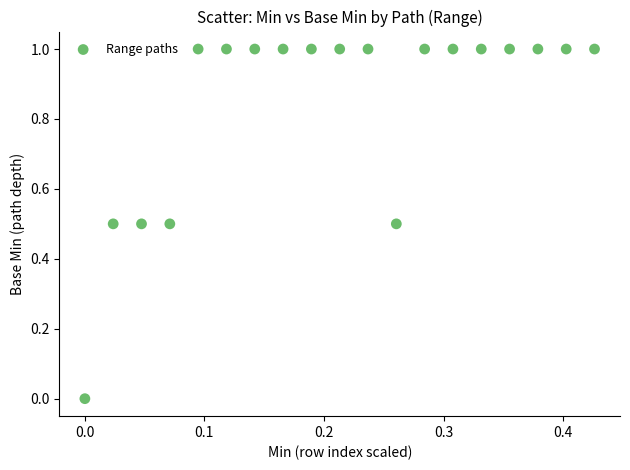

What is the range of Y values (max minus min)?

1.0